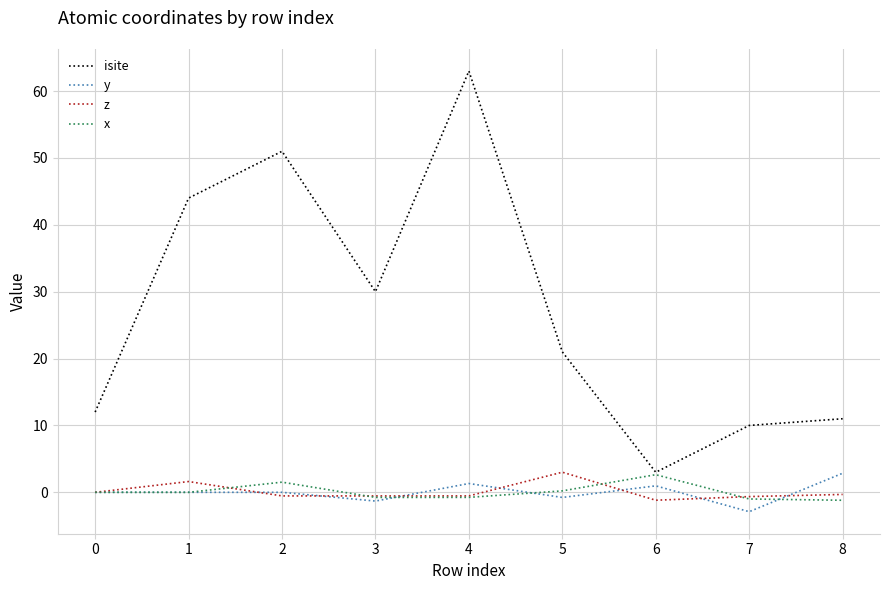

What is the average value of the x series?

0.1